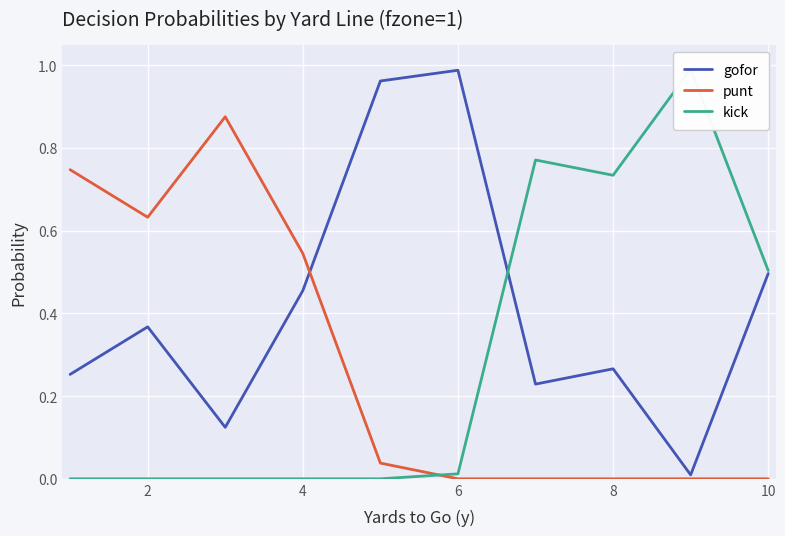

True or false: punt has more than 1 interior local peaks.

False